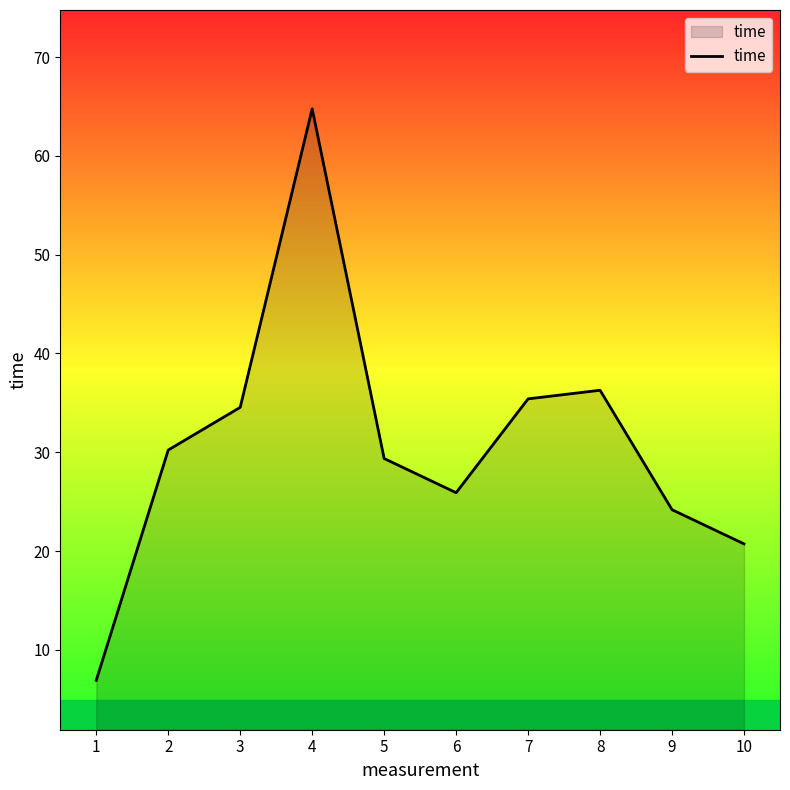

Is it true that the value at 6 is 6.5?

False